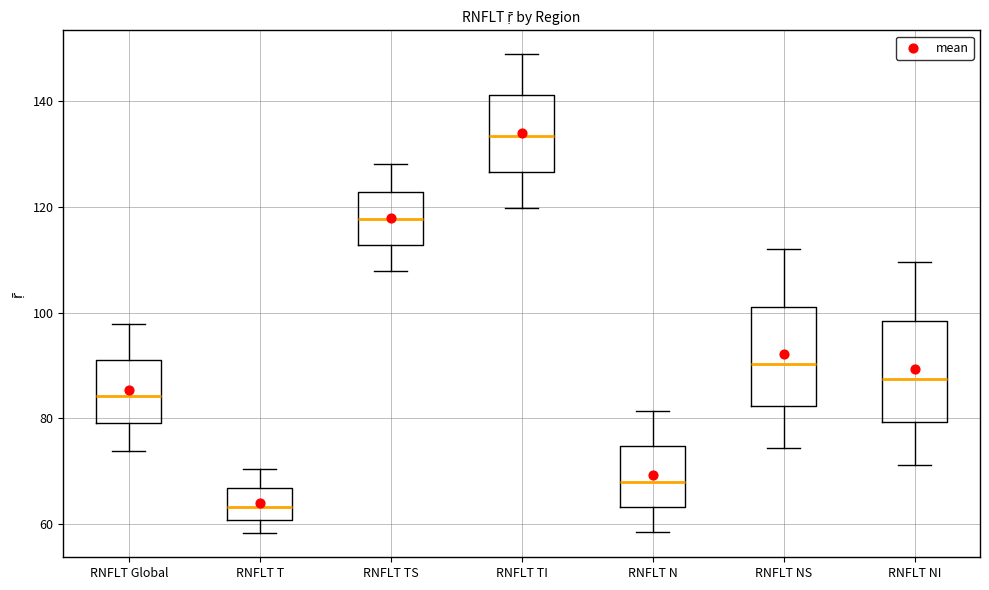

Where is the lower edge of the box for RNFLT NS on the y-axis? The values are not printed on the chart, so give them approximately, as read against the axis.

82